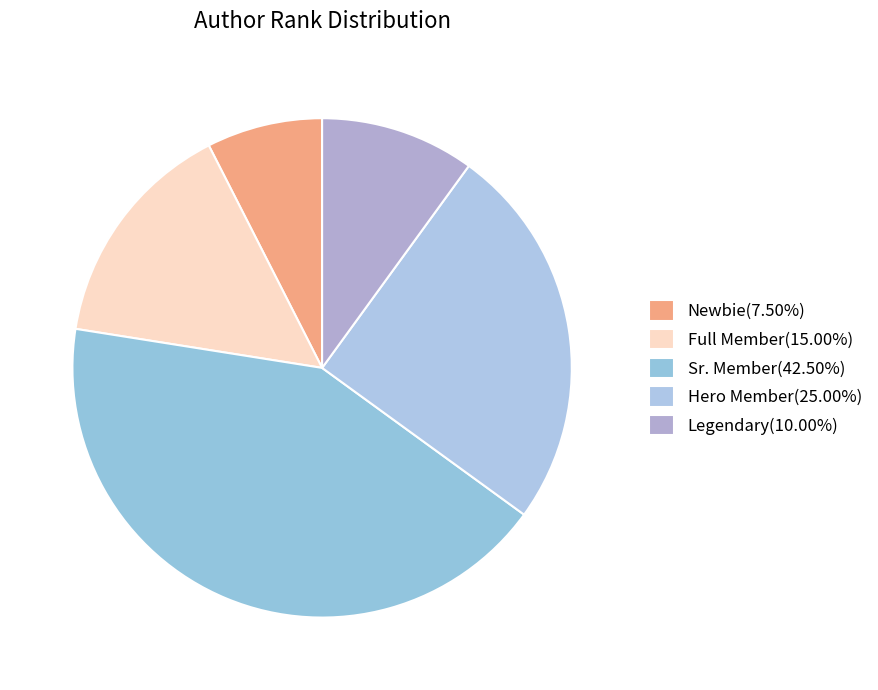

The Legendary slice represents 10% of the pie. True or false?

True